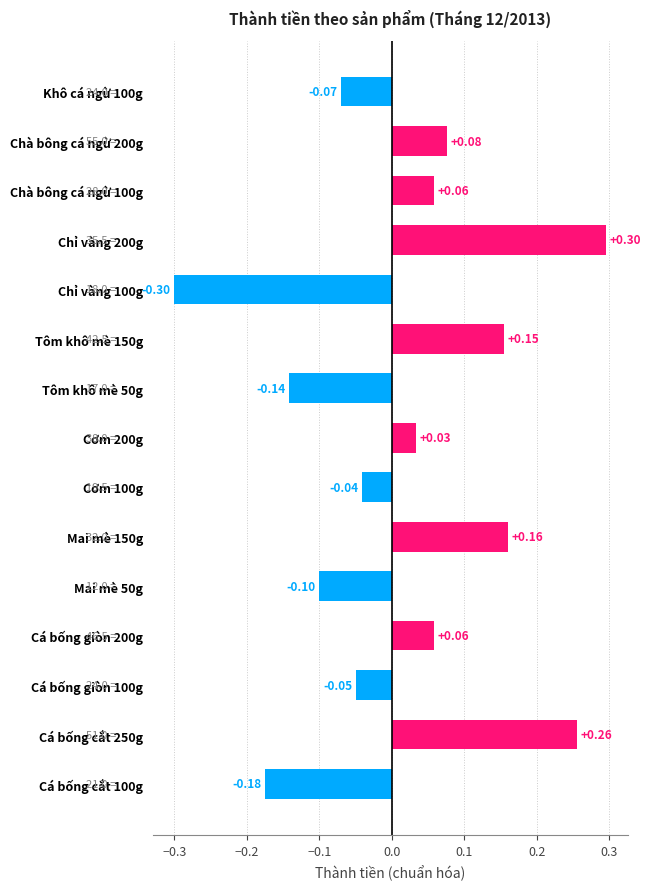

What is the difference between the maximum and minimum values?

0.6